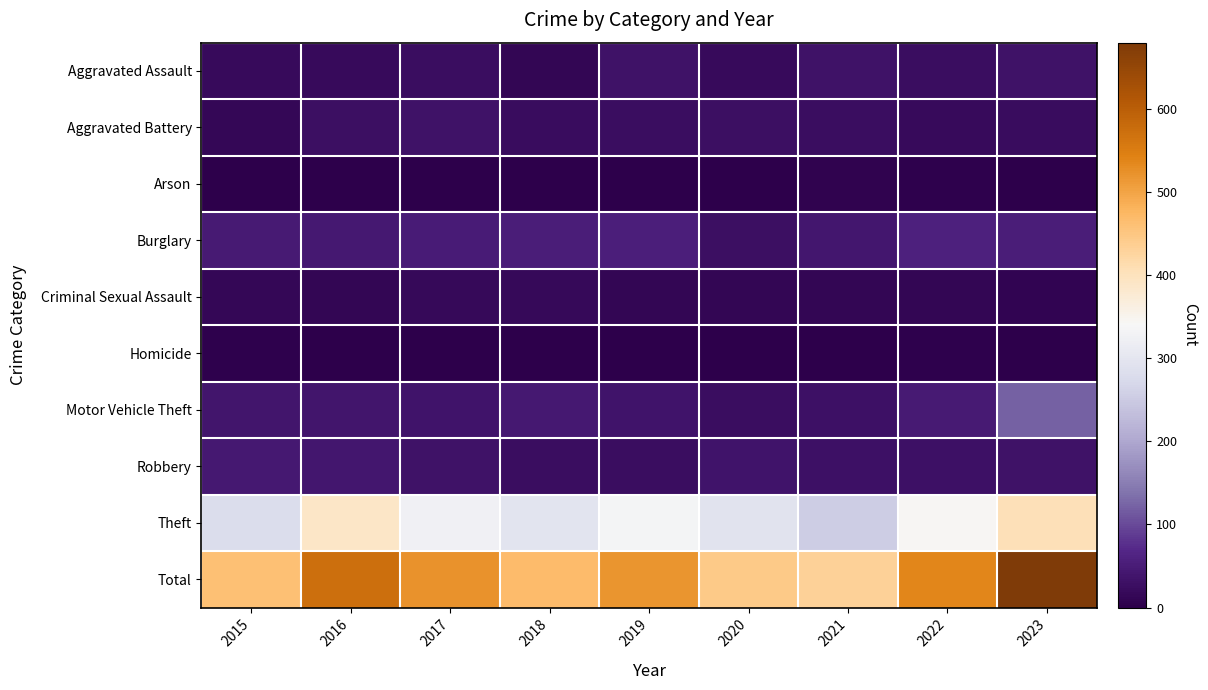

List the series in order of their peak value, lowest first.

Homicide, Arson, Criminal Sexual Assault, Aggravated Battery, Aggravated Assault, Robbery, Burglary, Motor Vehicle Theft, Theft, Total